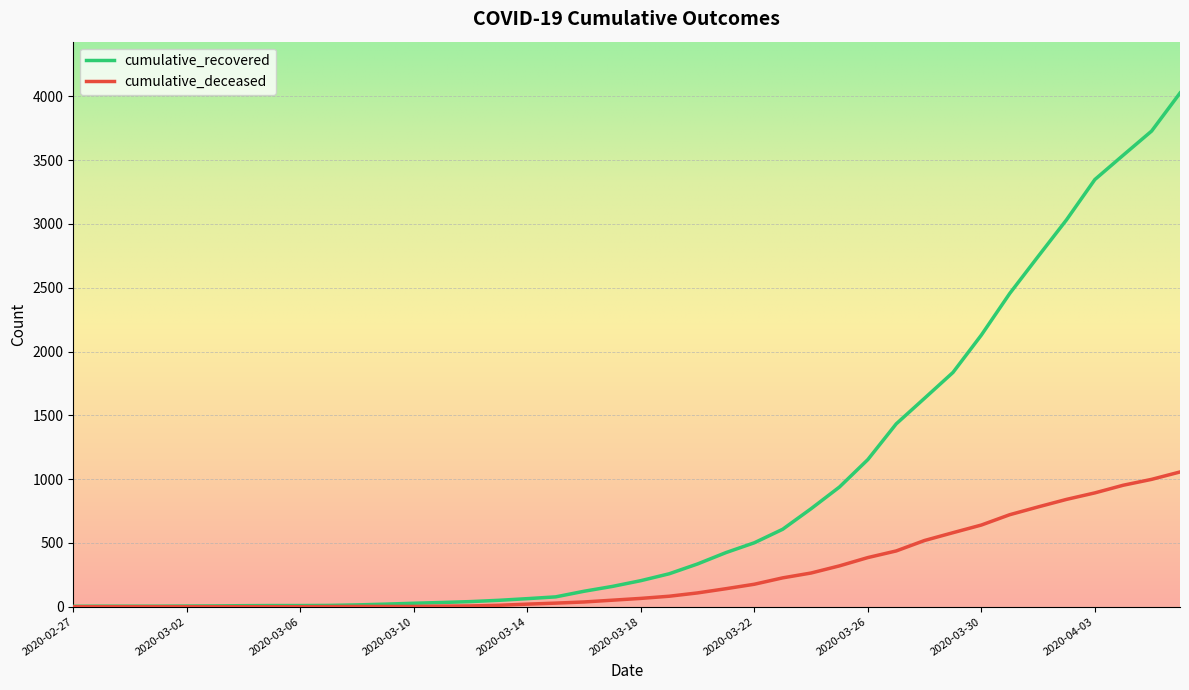

Which series has the largest range (max minus min)?

cumulative_recovered